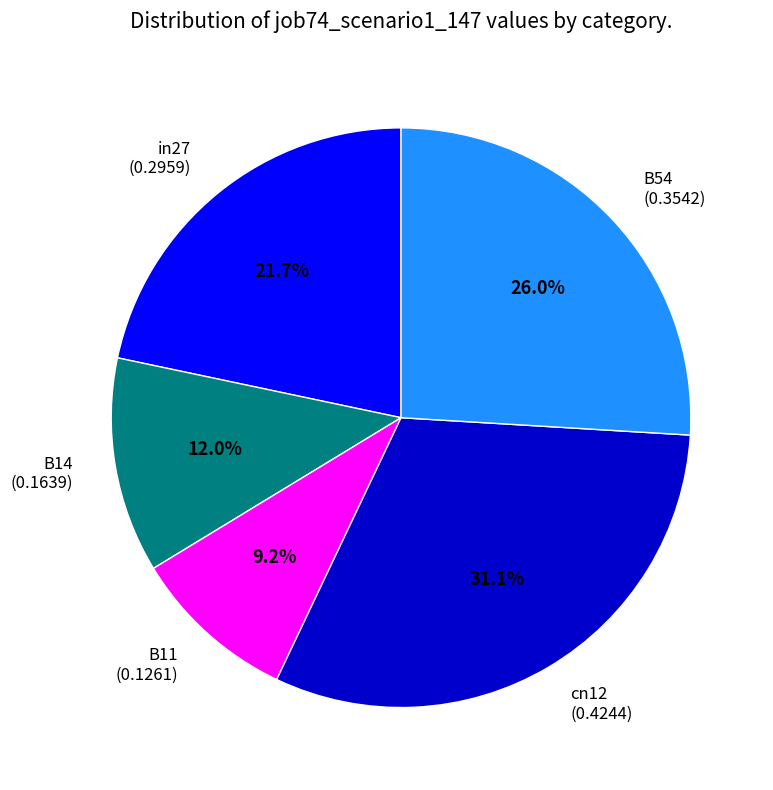

What percentage is the cn12 slice, to the nearest percent?

31%